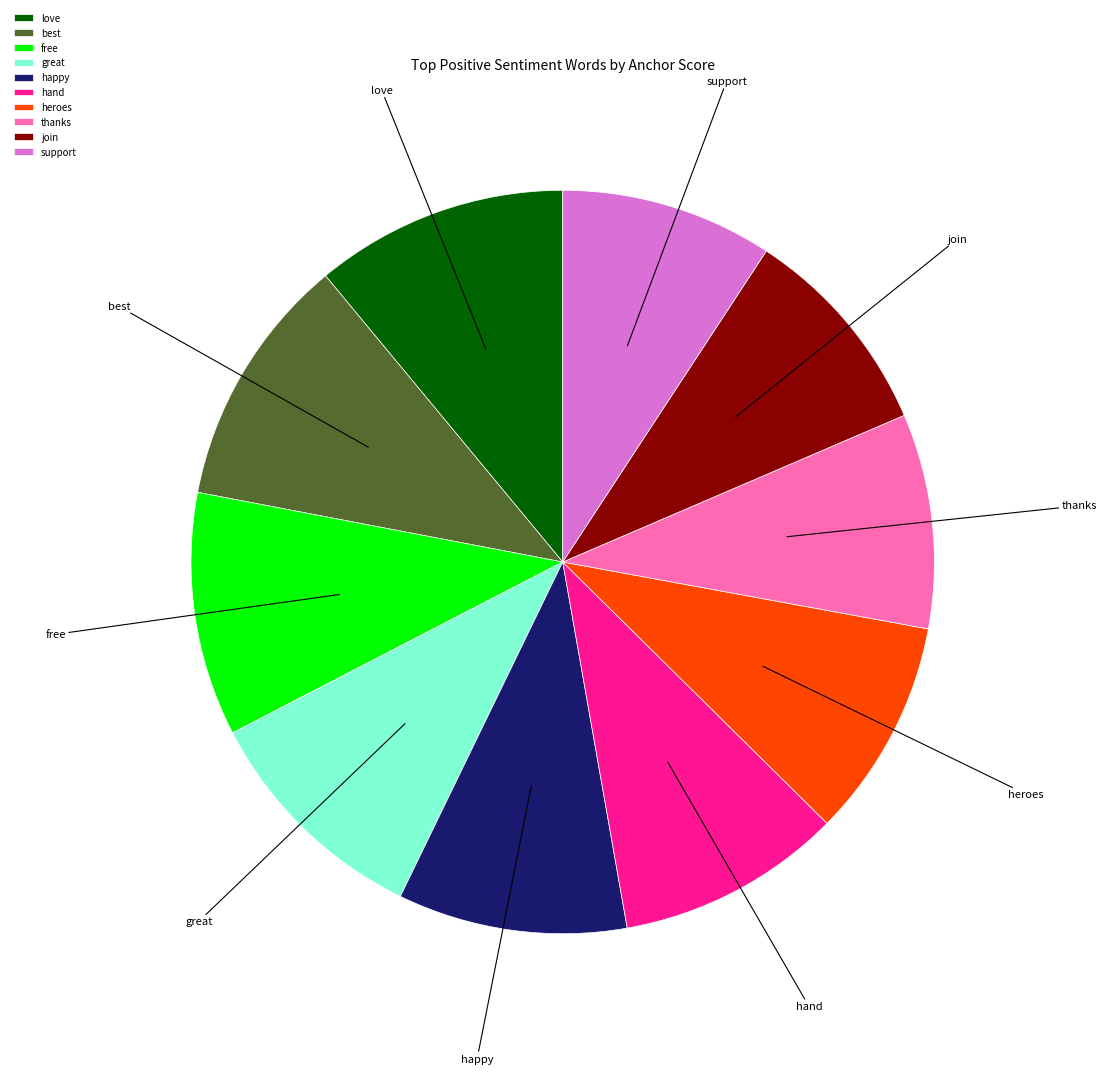

Combined, do thanks and best account for over 50%?

No